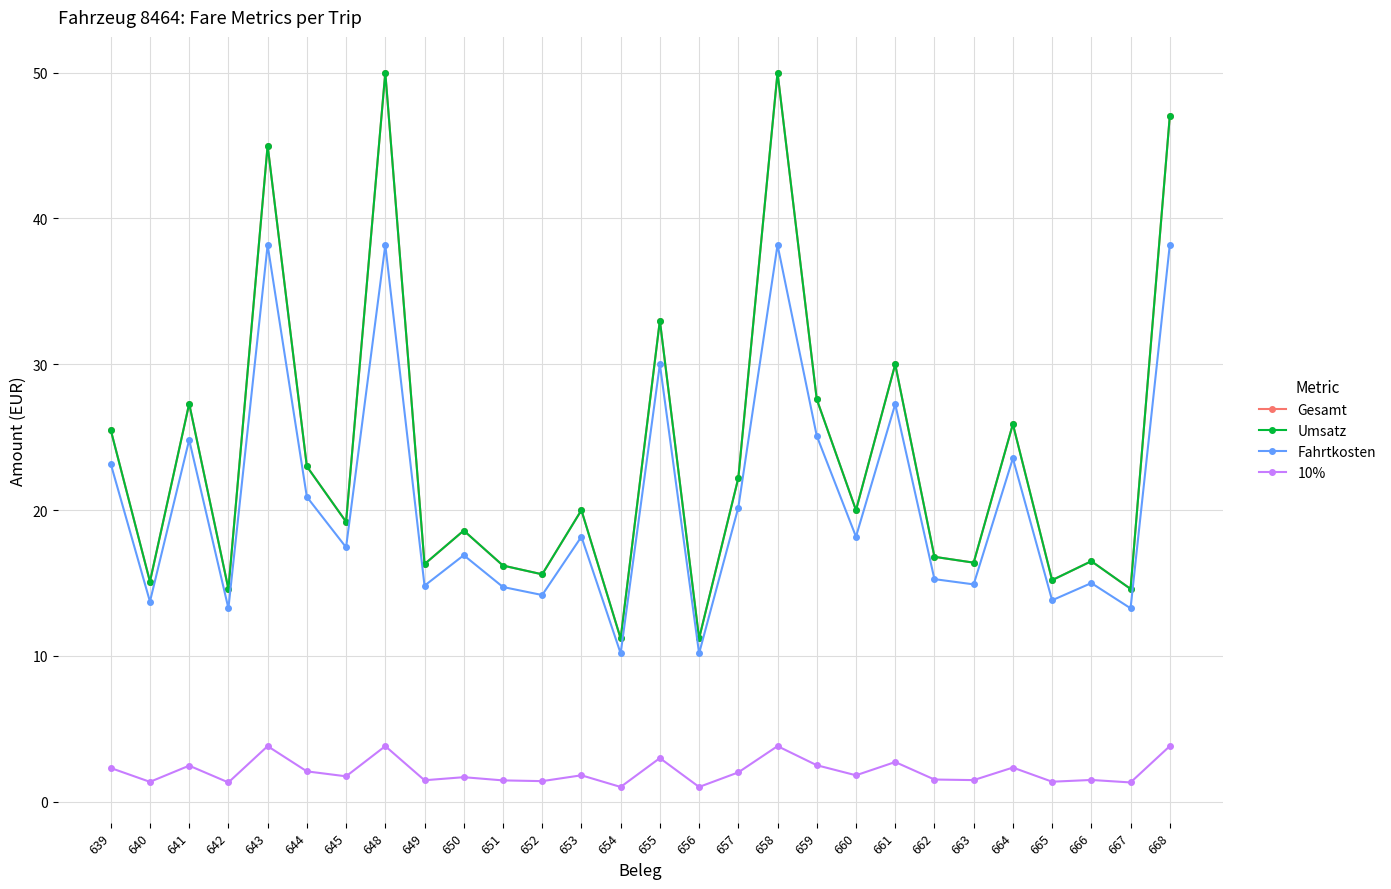

Does the chart have visible grid lines?

Yes